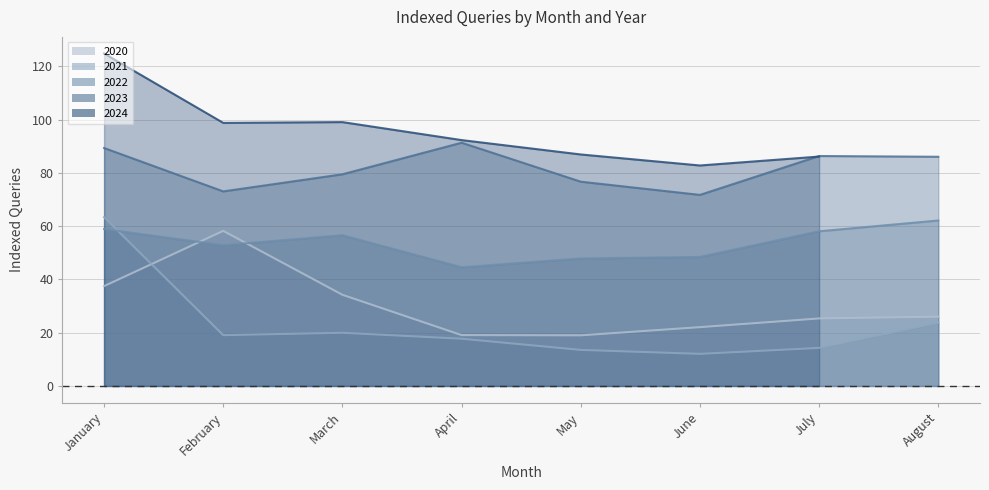

How many values in the 2022 series exceed 56?

4